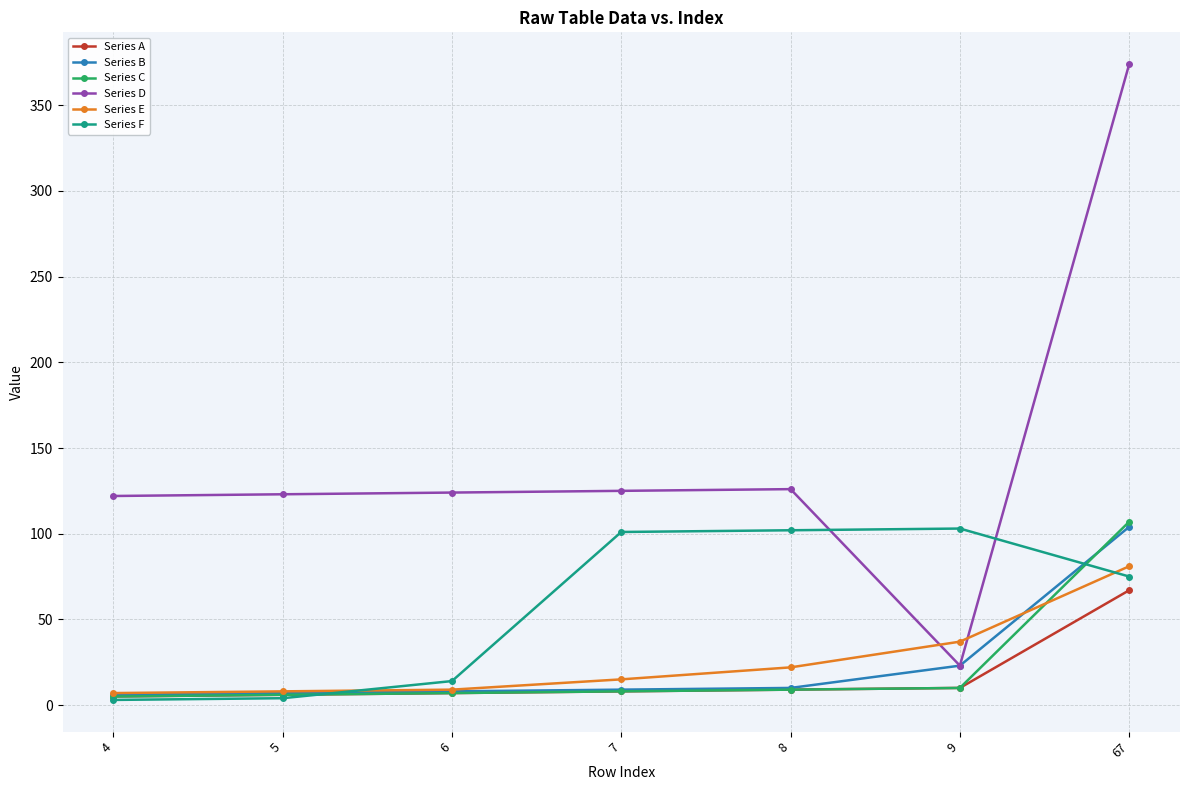

True or false: Series D has a value of 73 at 5.

False